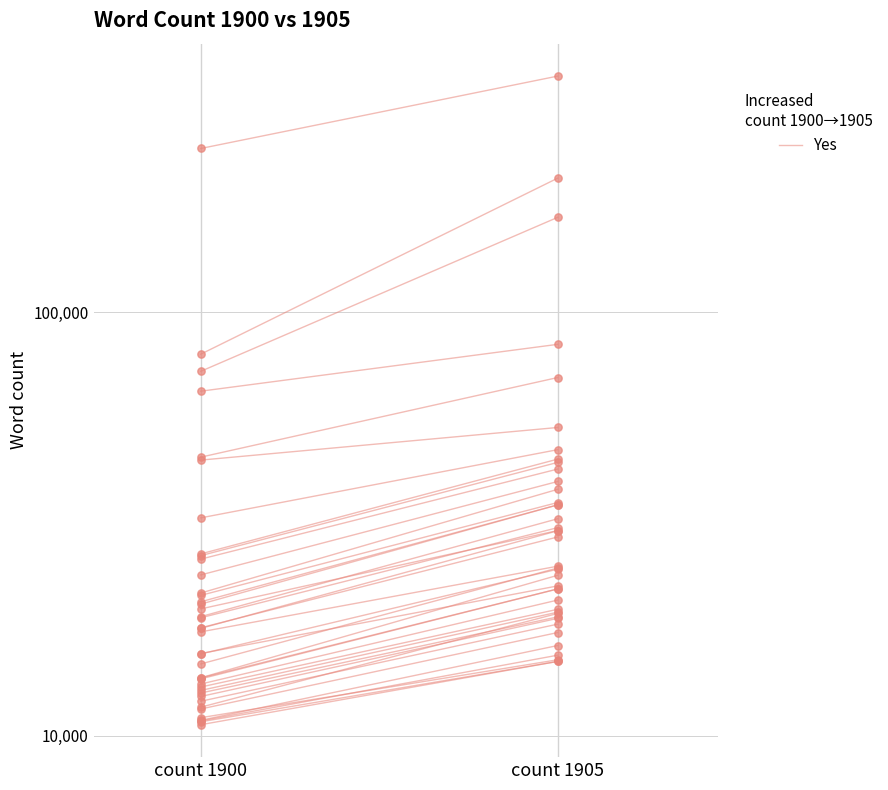

Approximately how many times larger is the value at count 1905 compared to count 1900?

1.5